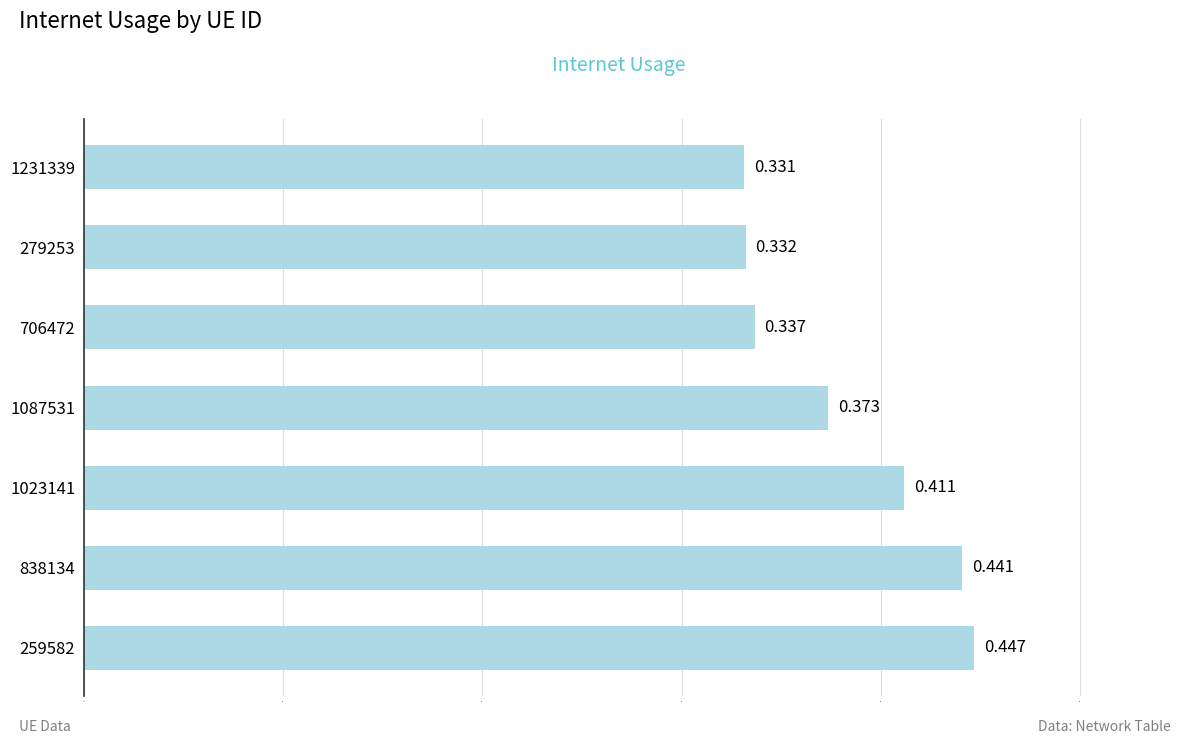

Rank the categories by value from lowest to highest.

1231339, 279253, 706472, 1087531, 1023141, 838134, 259582